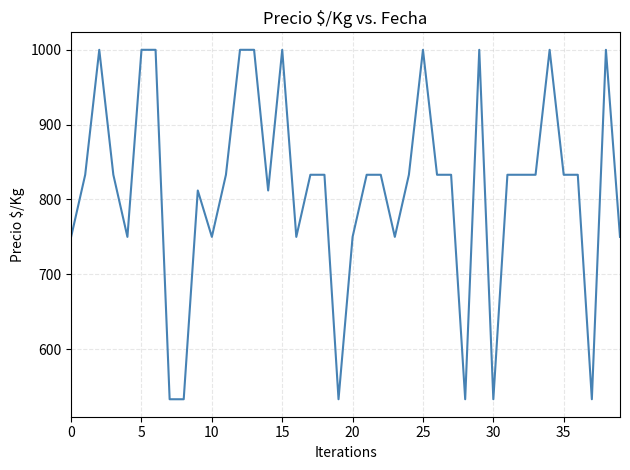

What is the minimum value shown in the chart?

533